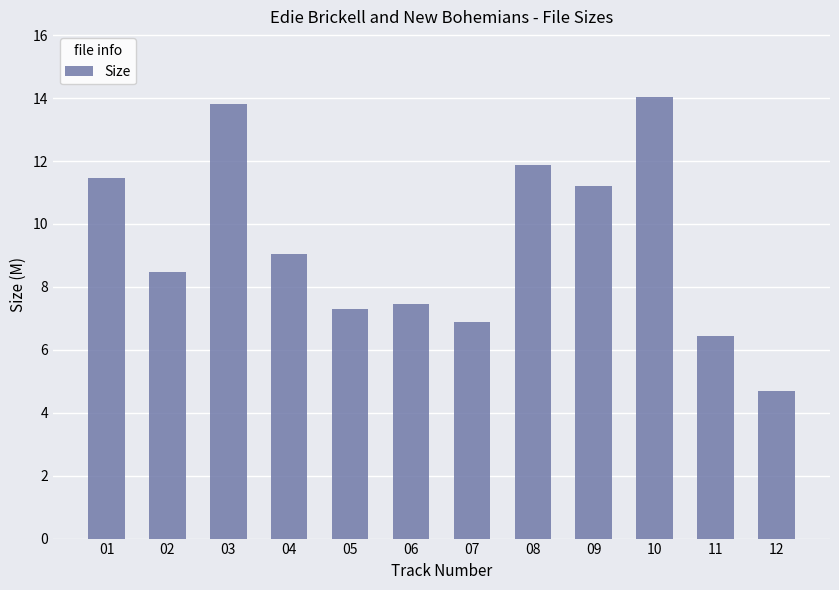

Approximately how many times larger is the value at 08 compared to 06?

1.6